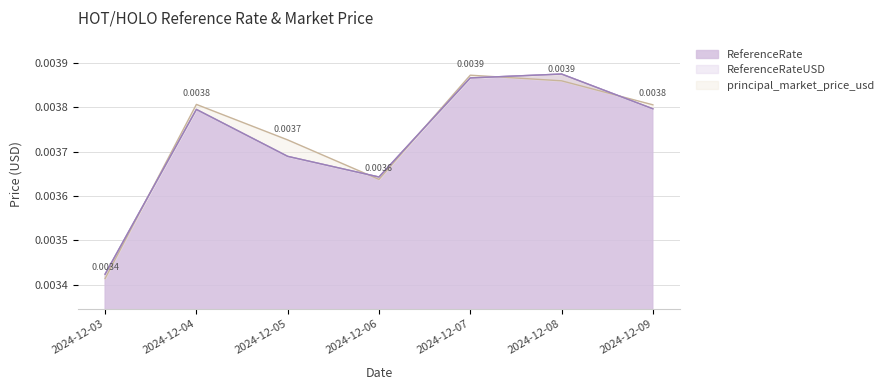

Count the ReferenceRateUSD values in the range 0 to 1.

7